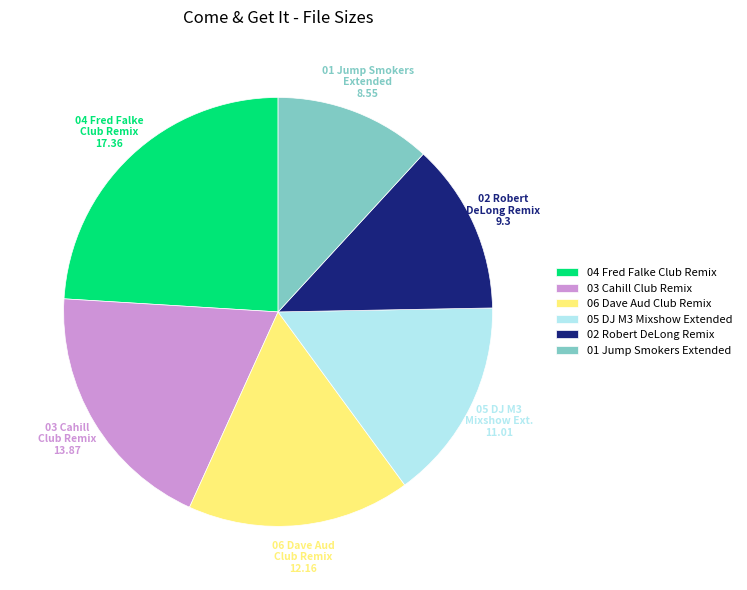

True or false: 04 Fred Falke Club Remix accounts for 24% of the total.

True